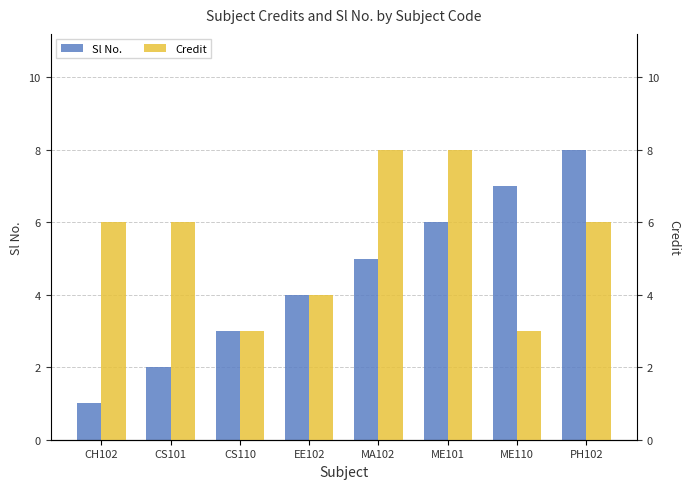

What is the difference between the maximum and second lowest values in the Sl No. series?

6